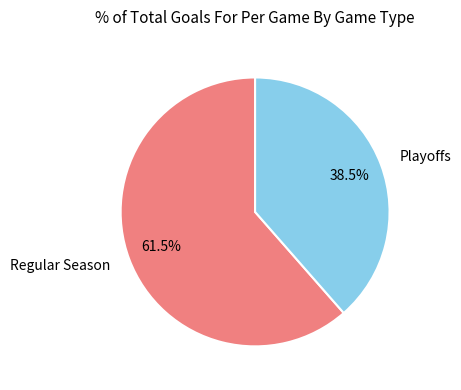

What is the smallest slice in the pie chart?

Playoffs